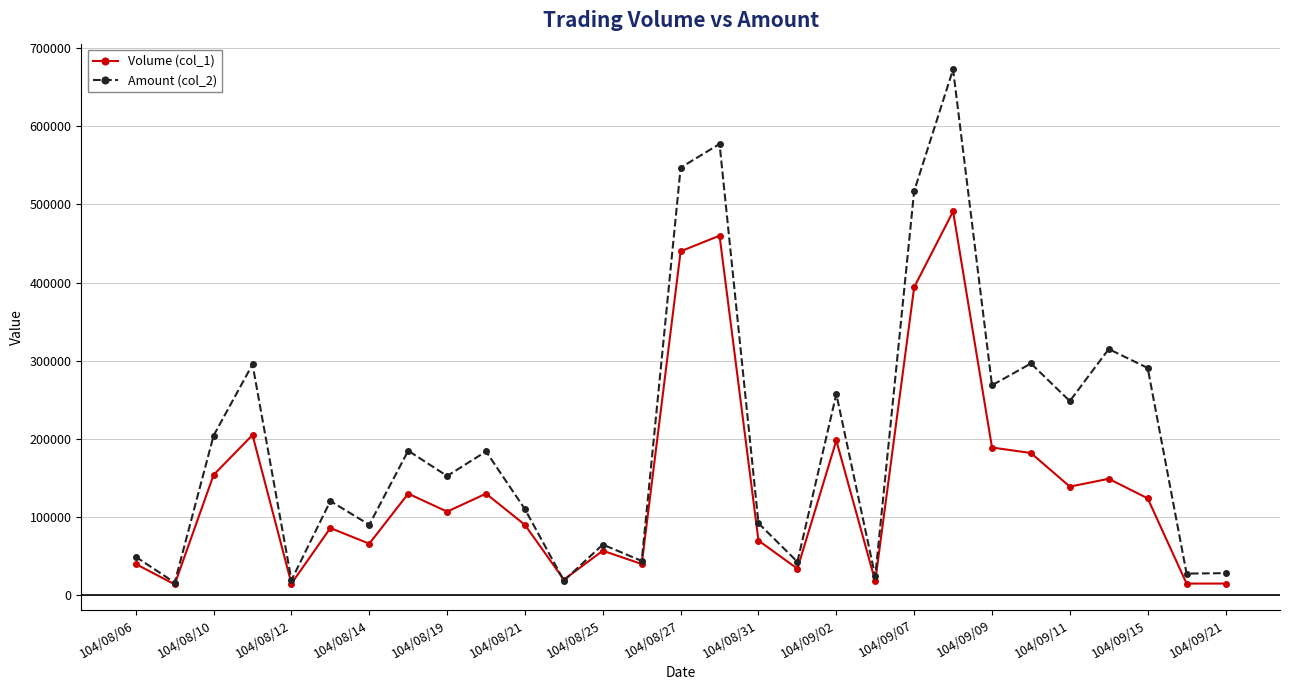

Count the number of categories in the chart.

29